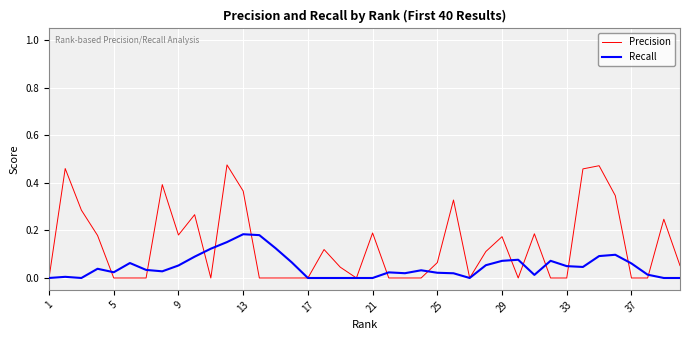

Which series has the largest range (max minus min)?

Precision